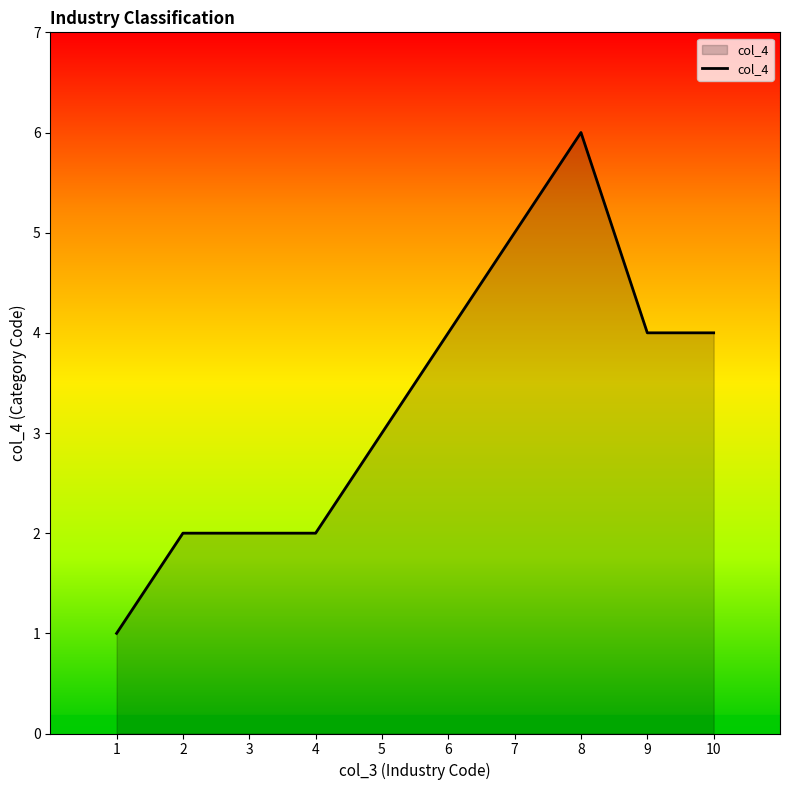

Approximately how many times larger is the value at 6 compared to 5?

1.3